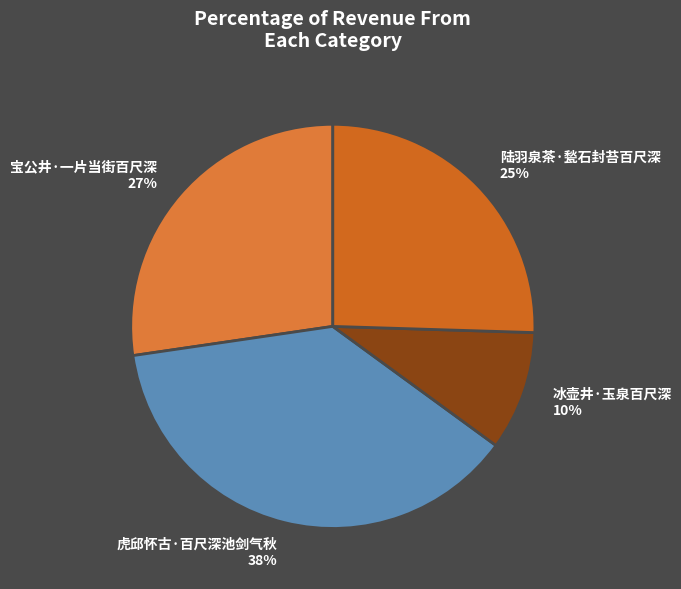

What is the smallest slice in the pie chart?

冰壶井·玉泉百尺深